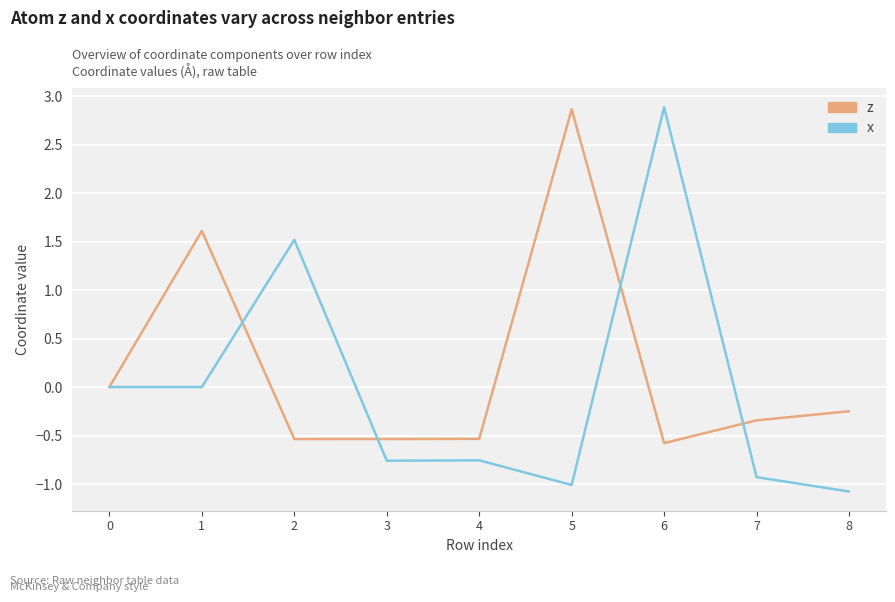

Which series has the widest spread of values?

x